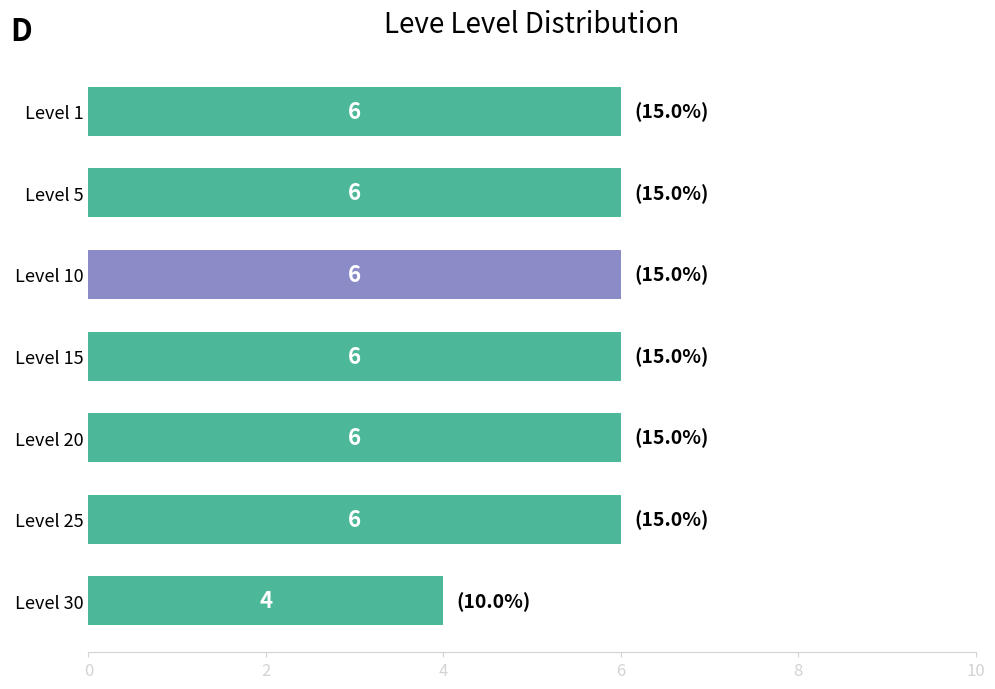

What is the average value?

6